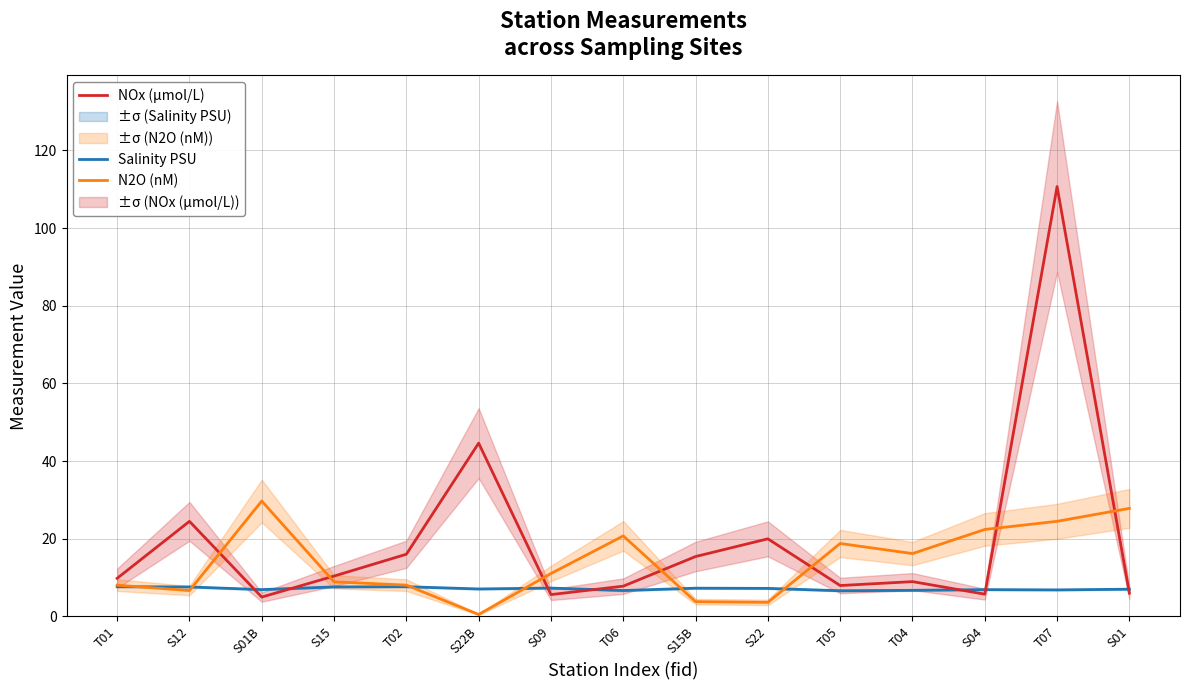

What is the total value across all series at S04?

35.0